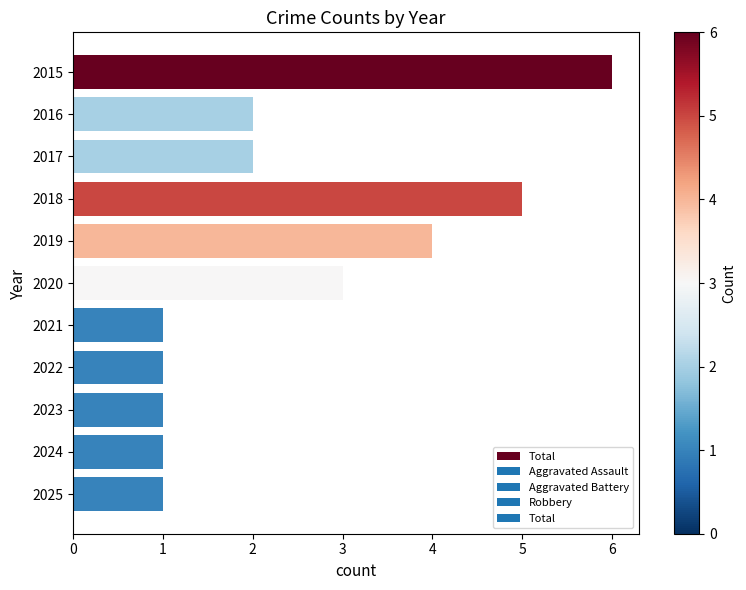

The value at 2019 is 7. True or false?

False